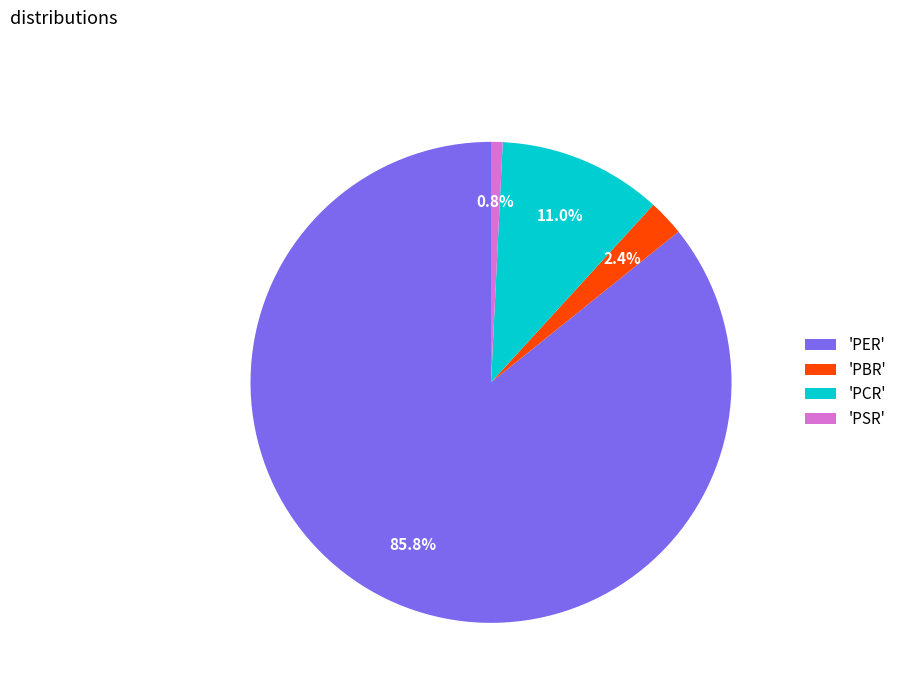

How many segments does this pie chart have?

4